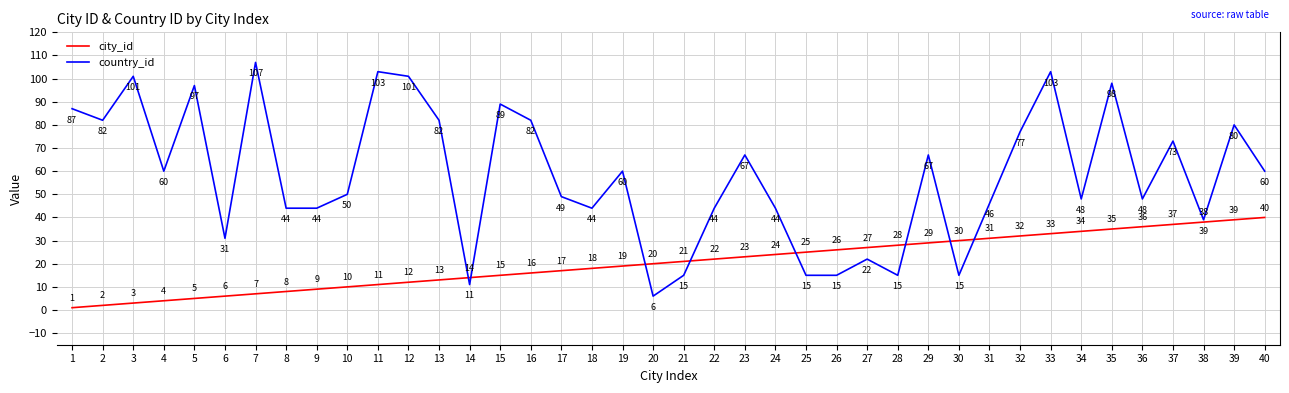

Where do country_id and city_id first cross each other?

13 and 14